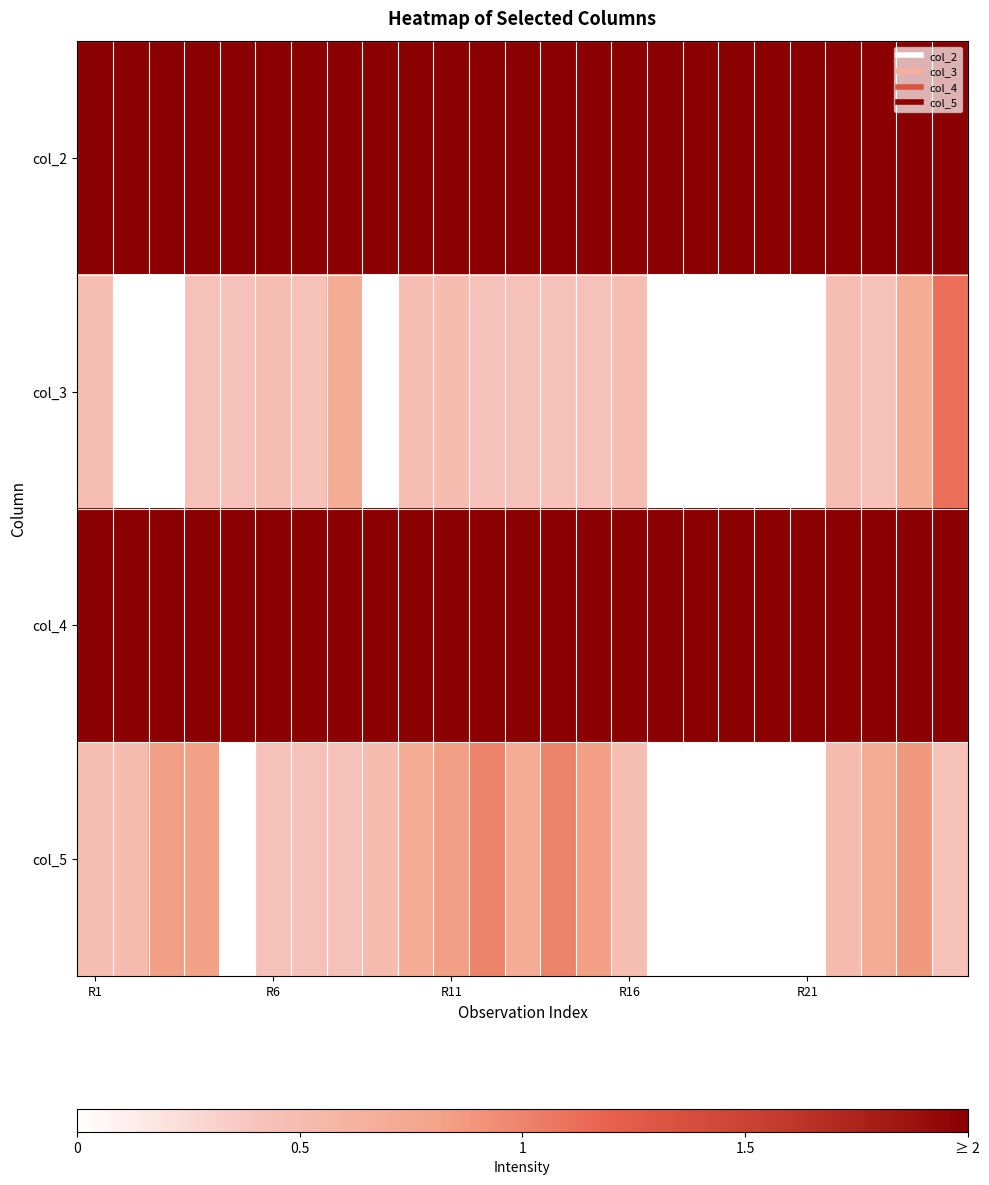

At which category does the chart reach its peak across all series?

24